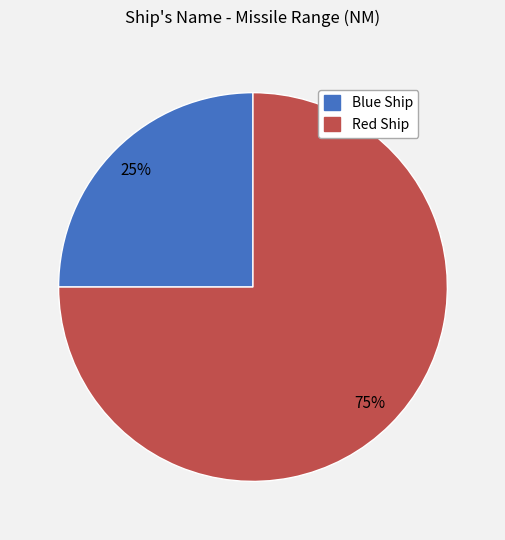

Count the number of slices in the pie.

2